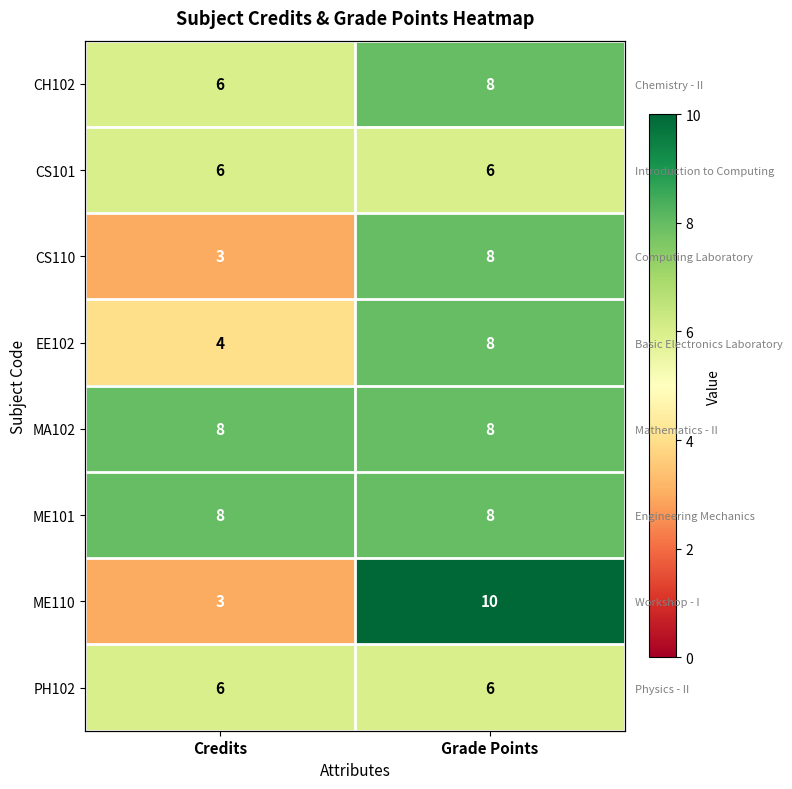

Is it true that MA102 equals 13 at Credits?

False